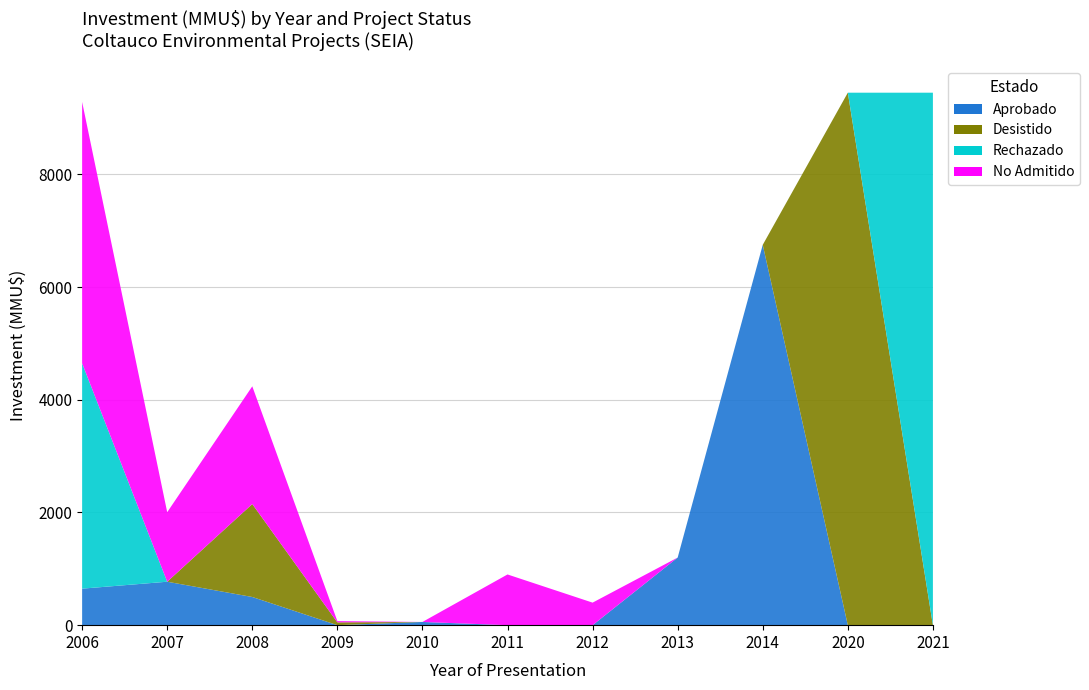

Reading left to right, transcribe all the data shown in this chart.

Aprobado: 648	771	500	0	57	0	0	1200	6750	0	0
Desistido: 0	0	1650	50	0	0	0	0	0	9450	0
Rechazado: 4000	0	0	0	0	0	0	0	0	0	9450
No Admitido: 4638	1234	2089	22	0	900	400	0	0	0	0